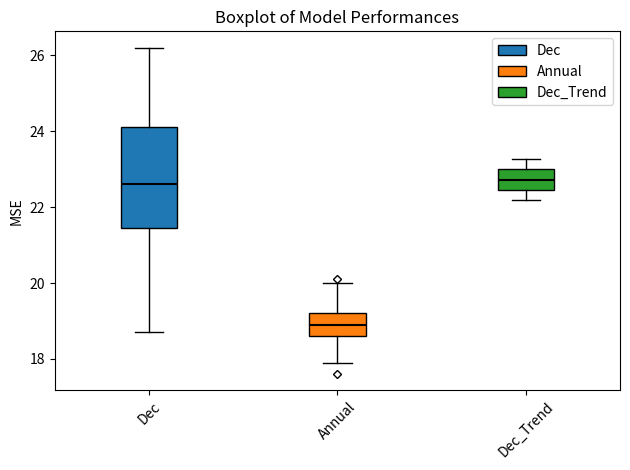

Where does the lower whisker of the box for Annual end on the y-axis? The values are not printed on the chart, so give them approximately, as read against the axis.

18.0